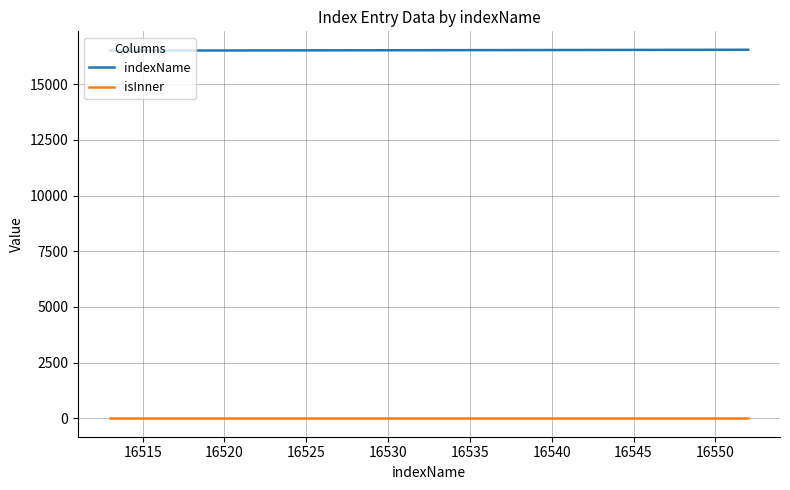

How many distinct data groups are displayed?

2